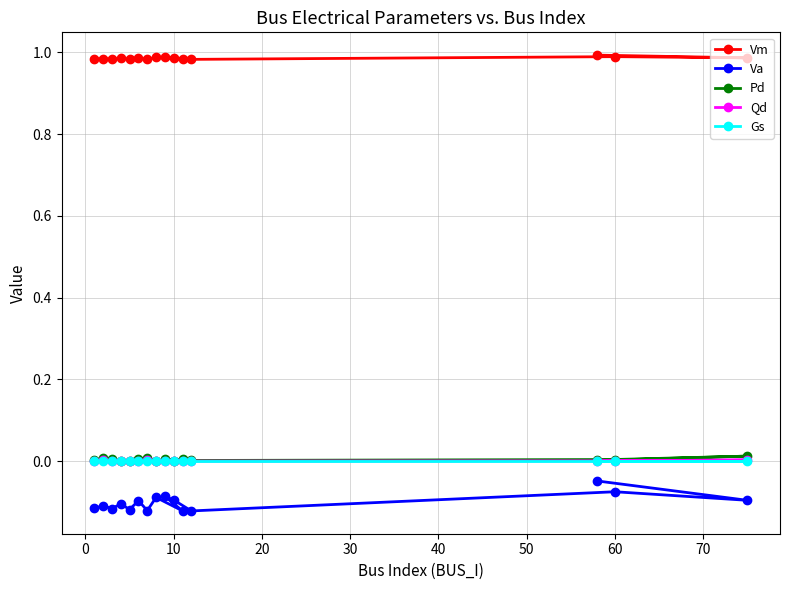

Does the chart have visible grid lines?

Yes